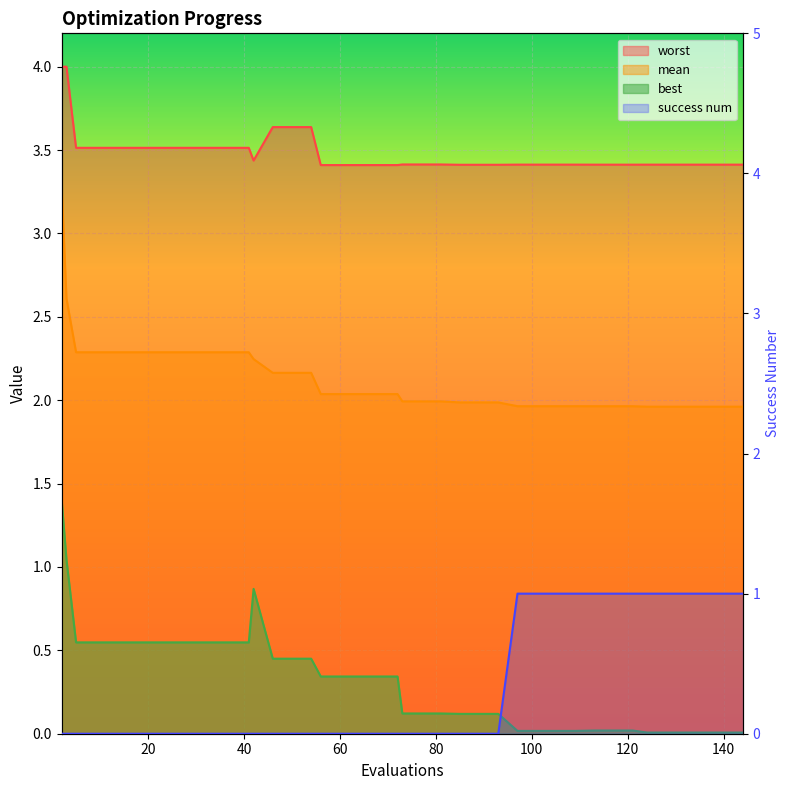

Between 21 and 5, which is larger?

21